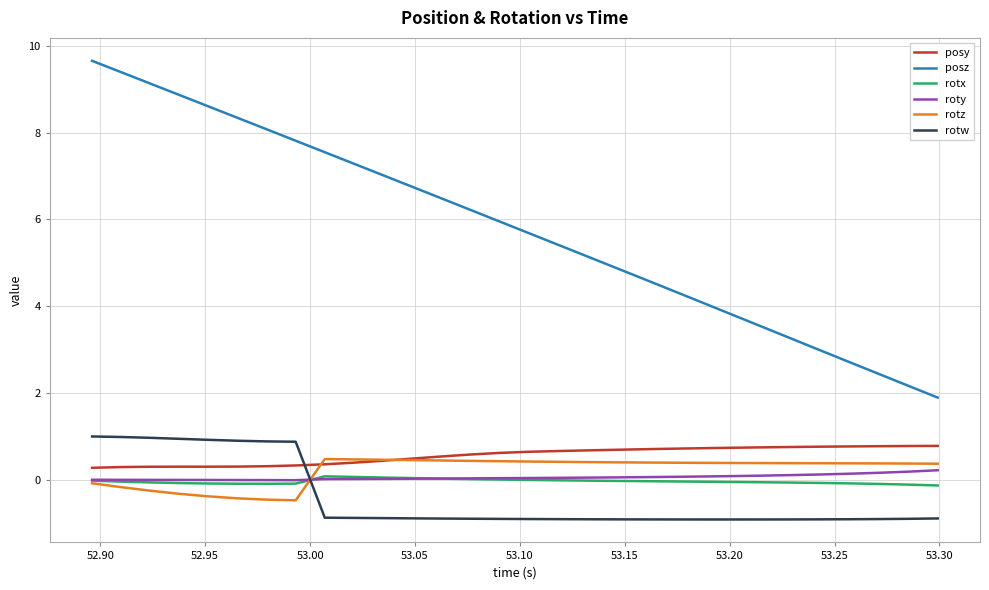

Which series has the widest spread of values?

posz